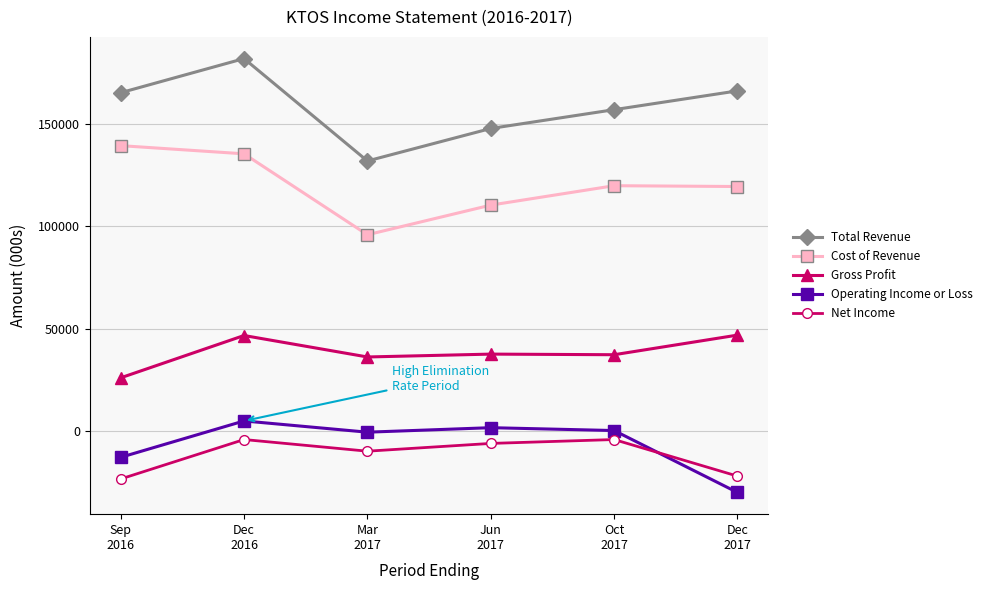

How many lines are shown in the chart?

5